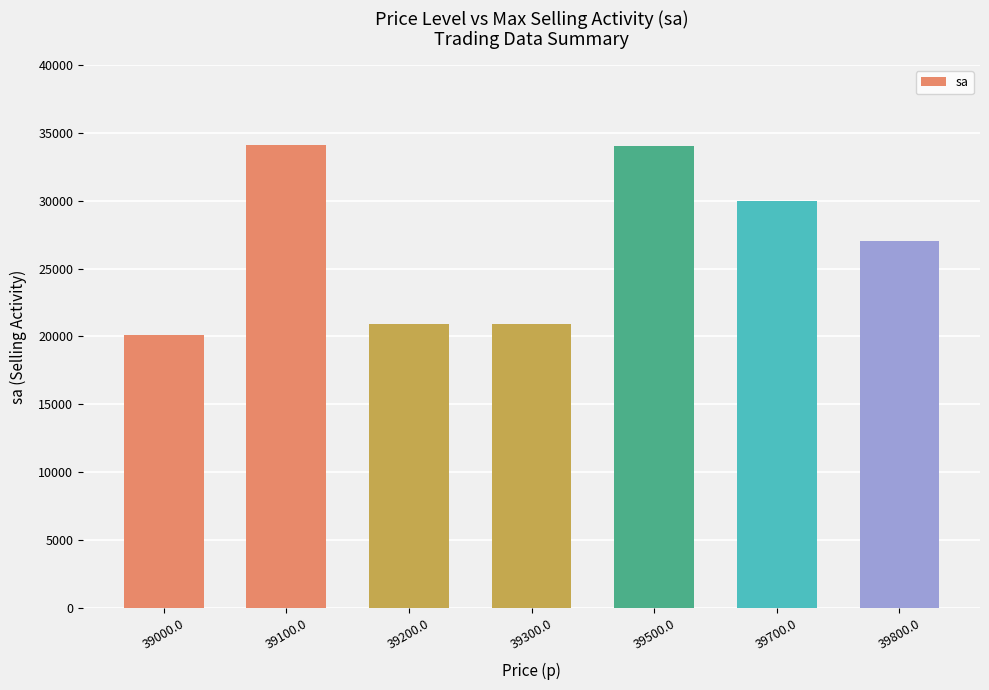

Does the chart contain any negative values?

No